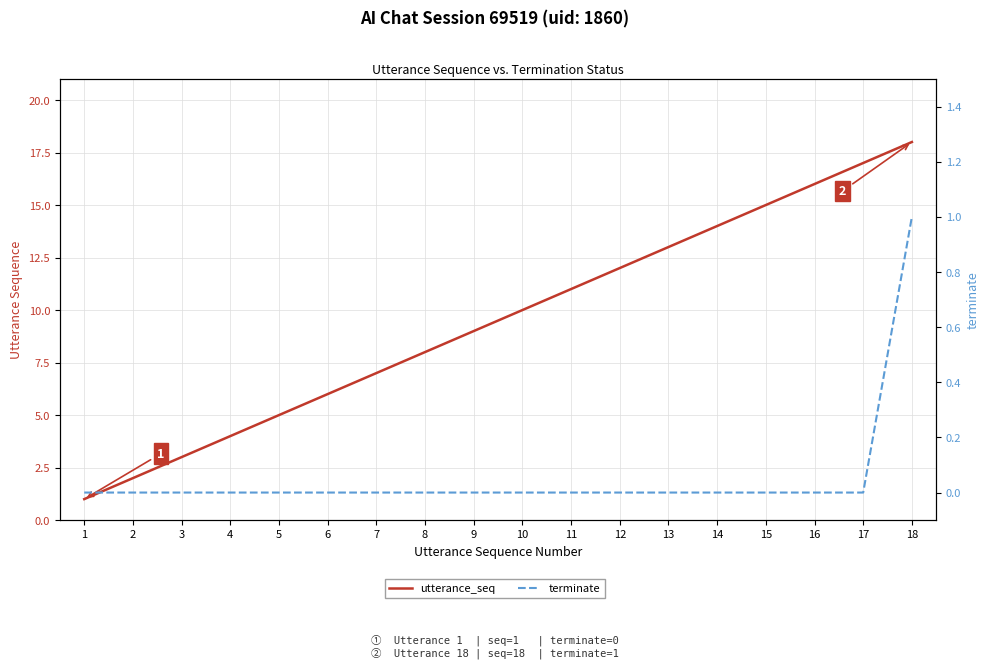

Count the number of data series in this chart.

2